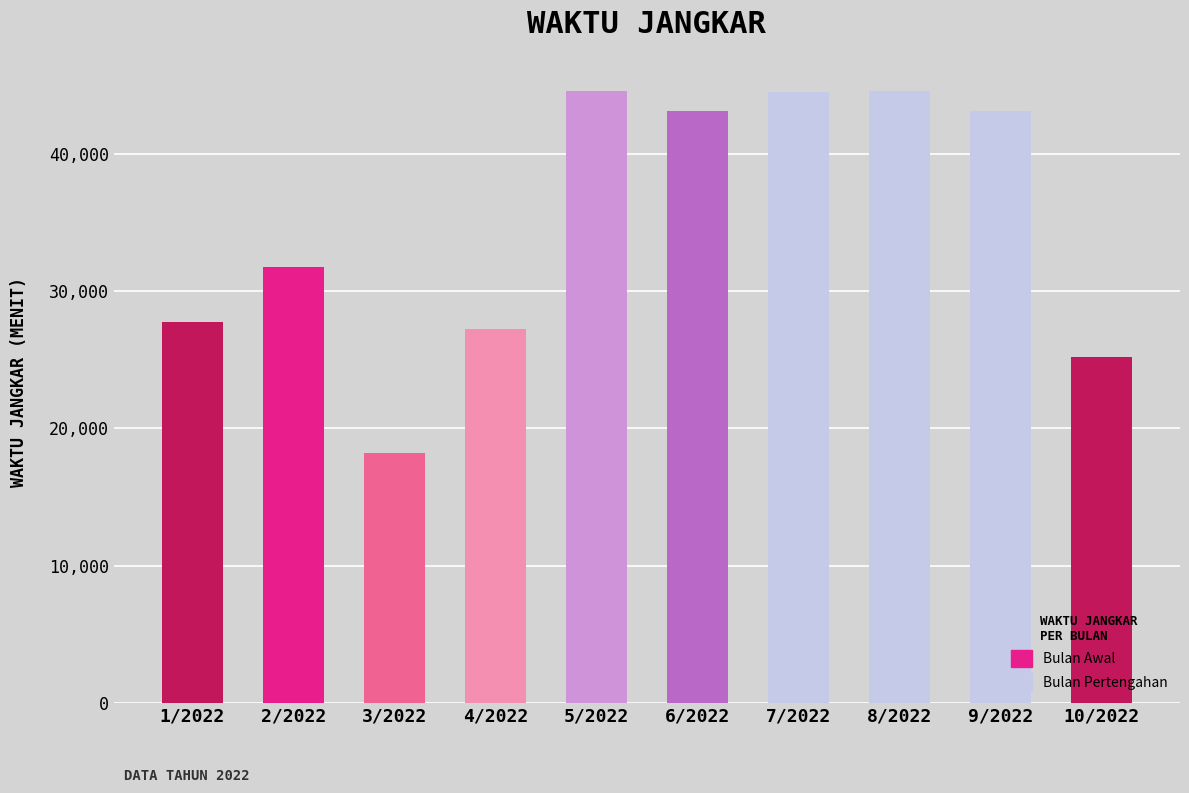

The value at 7/2022 is 61941. True or false?

False